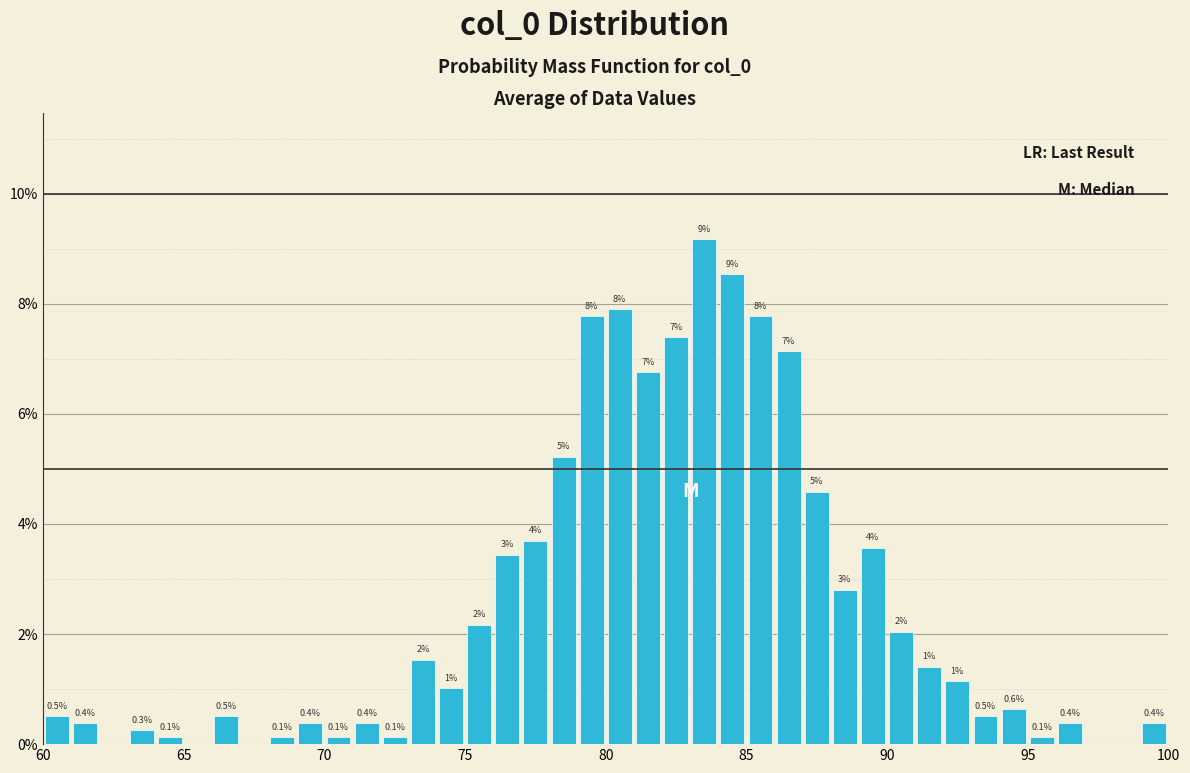

Read against the x-axis, roughly where is the centre of the tallest bar?

83.5